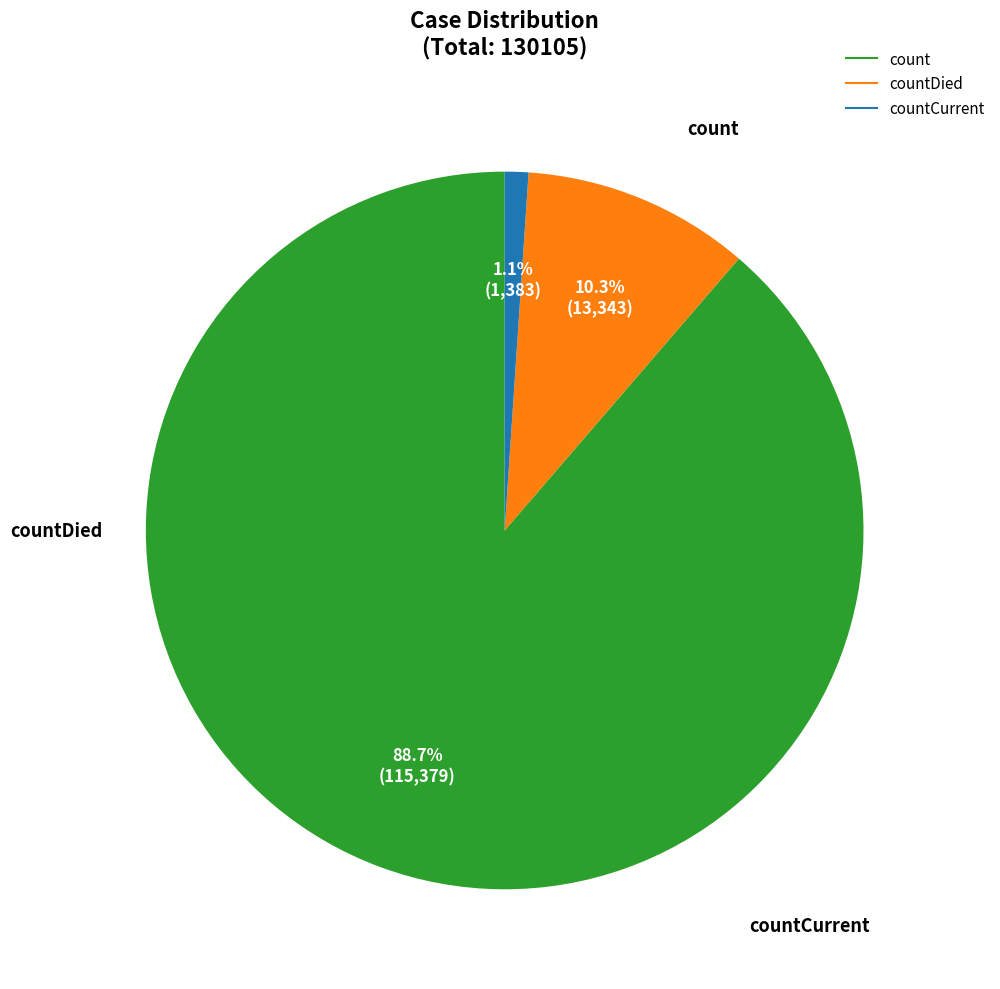

Is there any slice that represents more than half of the pie?

Yes